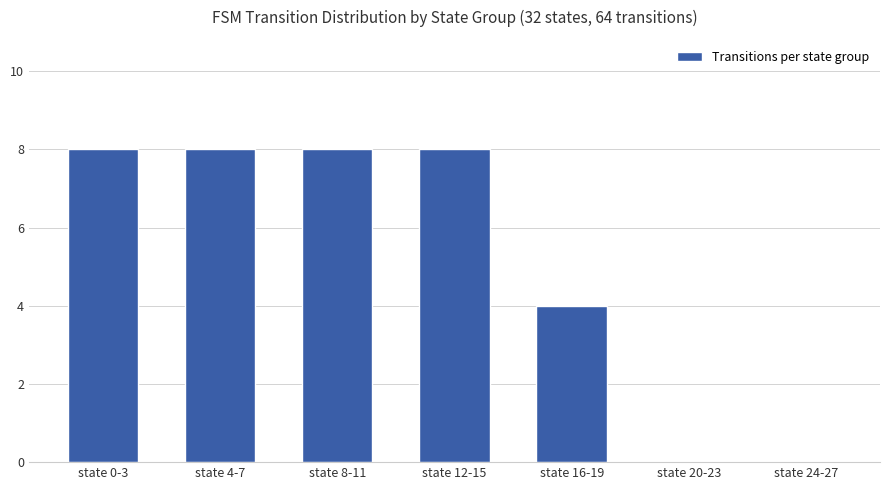

What is the greatest value displayed?

8